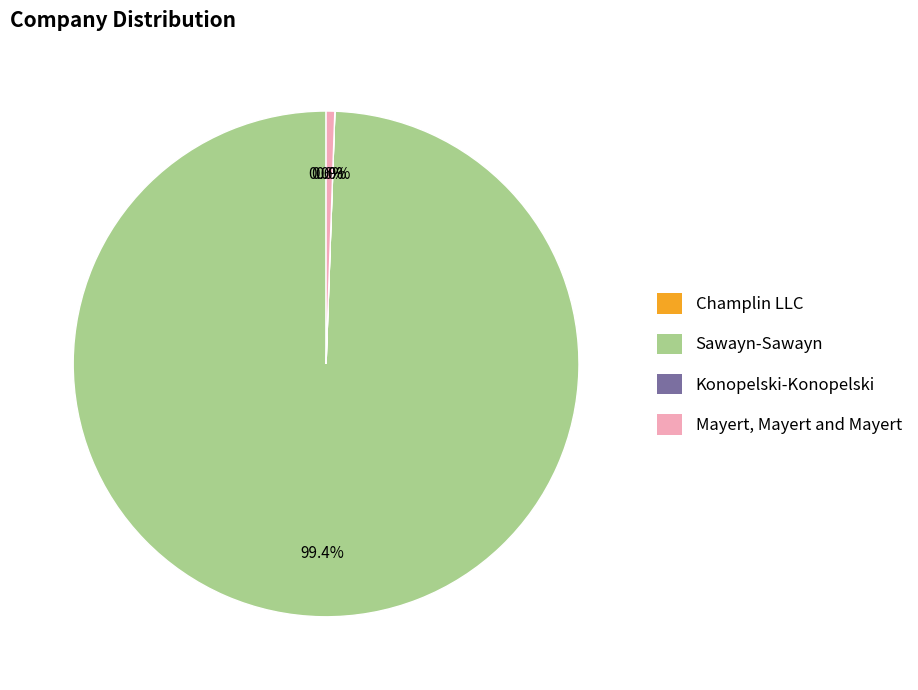

Which category has the biggest portion of the pie?

Sawayn-Sawayn